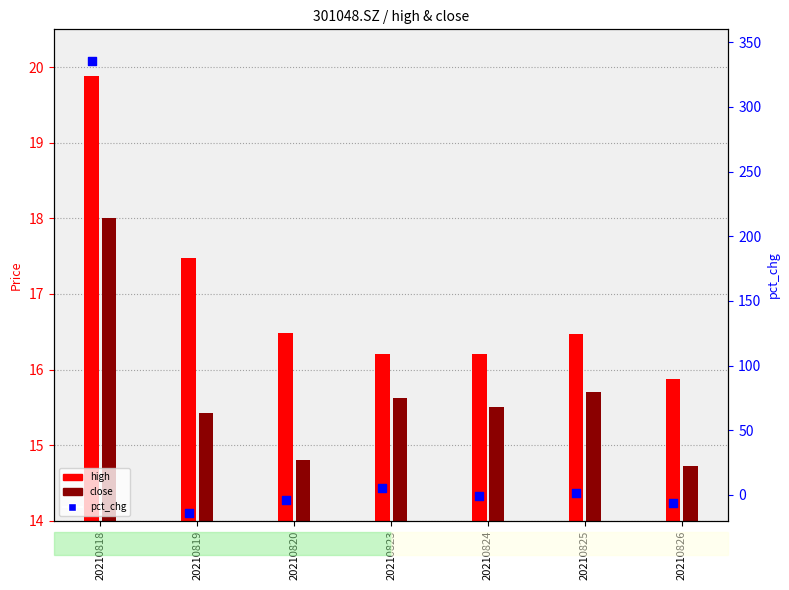

What is the change in value from 20210819 to 20210823?

+19.8